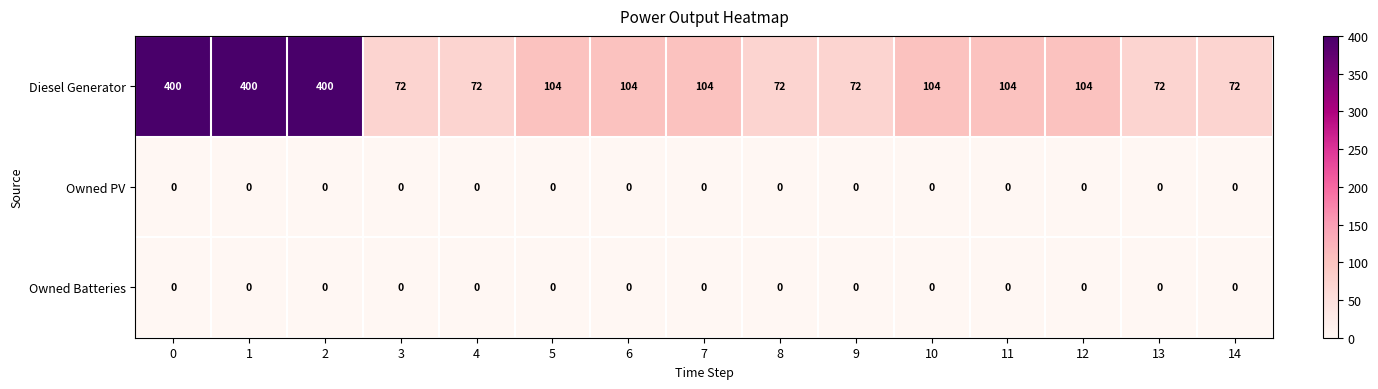

True or false: Diesel Generator has a value of 72 at 4.

True